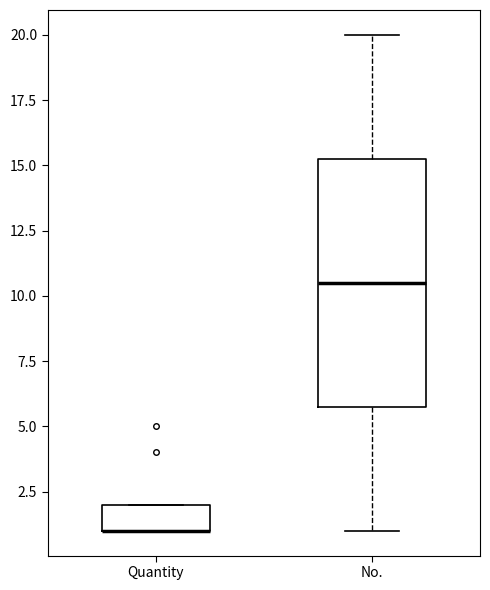

Which box is the tallest, from its lower edge to its upper edge?

No.